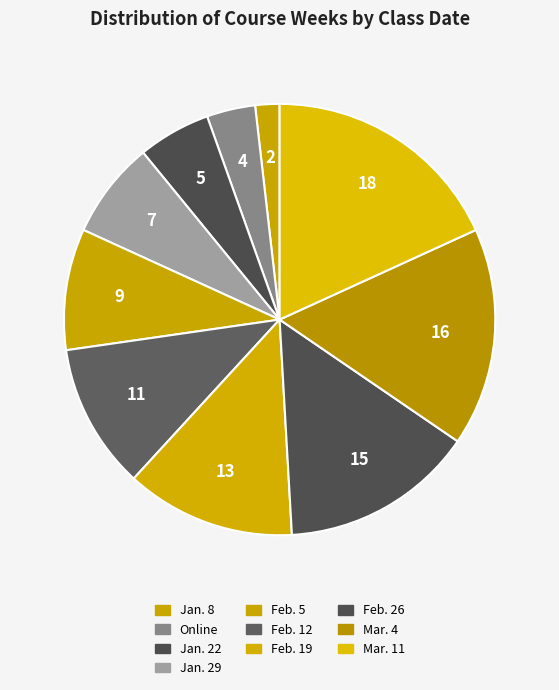

True or false: Jan. 29 accounts for 7% of the total.

True